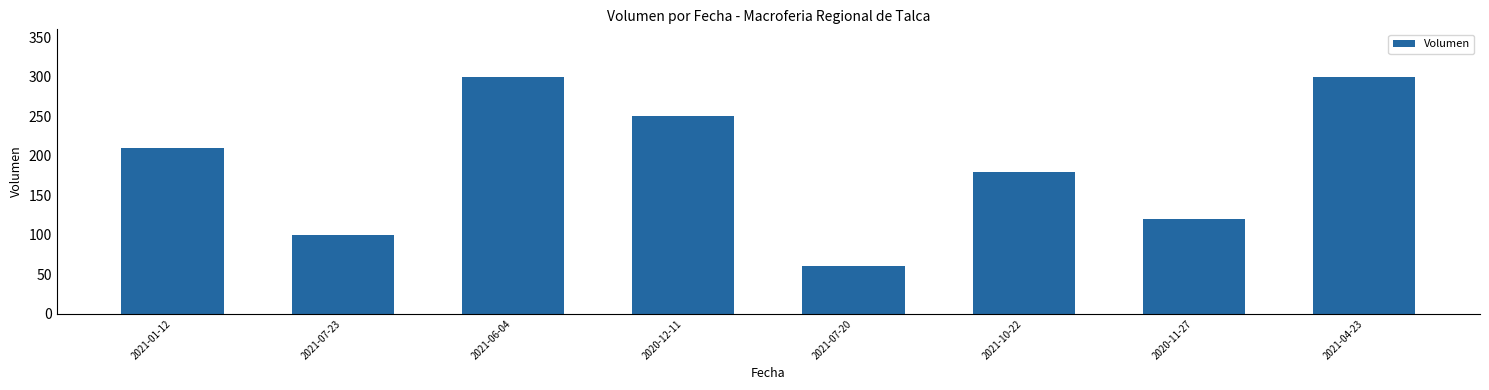

What is the difference between the maximum and minimum values?

240